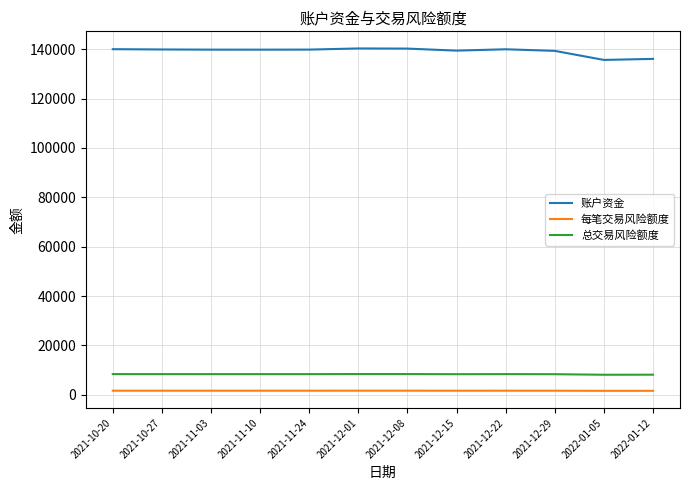

What are all the series names shown in the legend?

账户资金, 每笔交易风险额度, 总交易风险额度